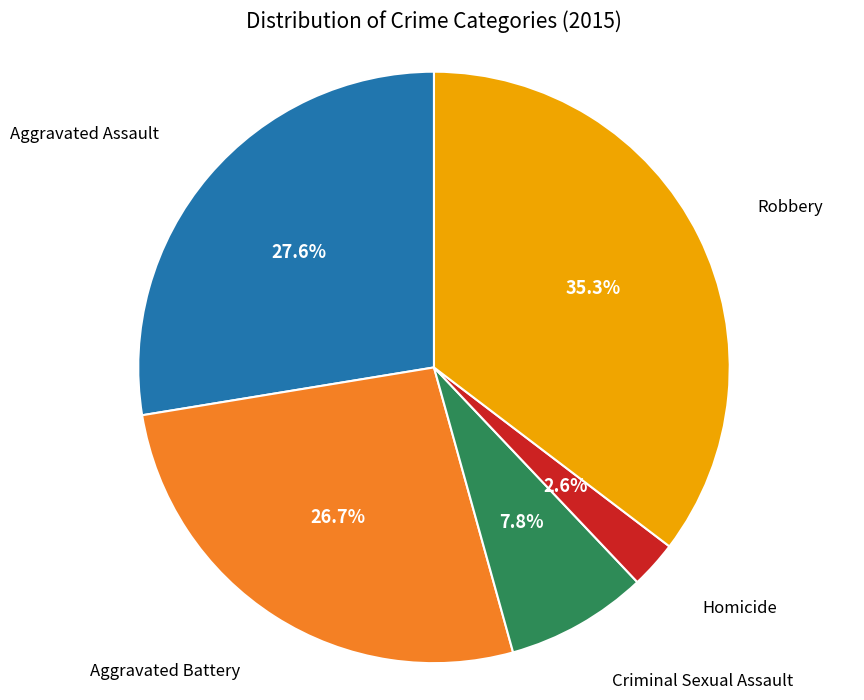

Rank the categories by value from lowest to highest.

Homicide, Criminal Sexual Assault, Aggravated Battery, Aggravated Assault, Robbery